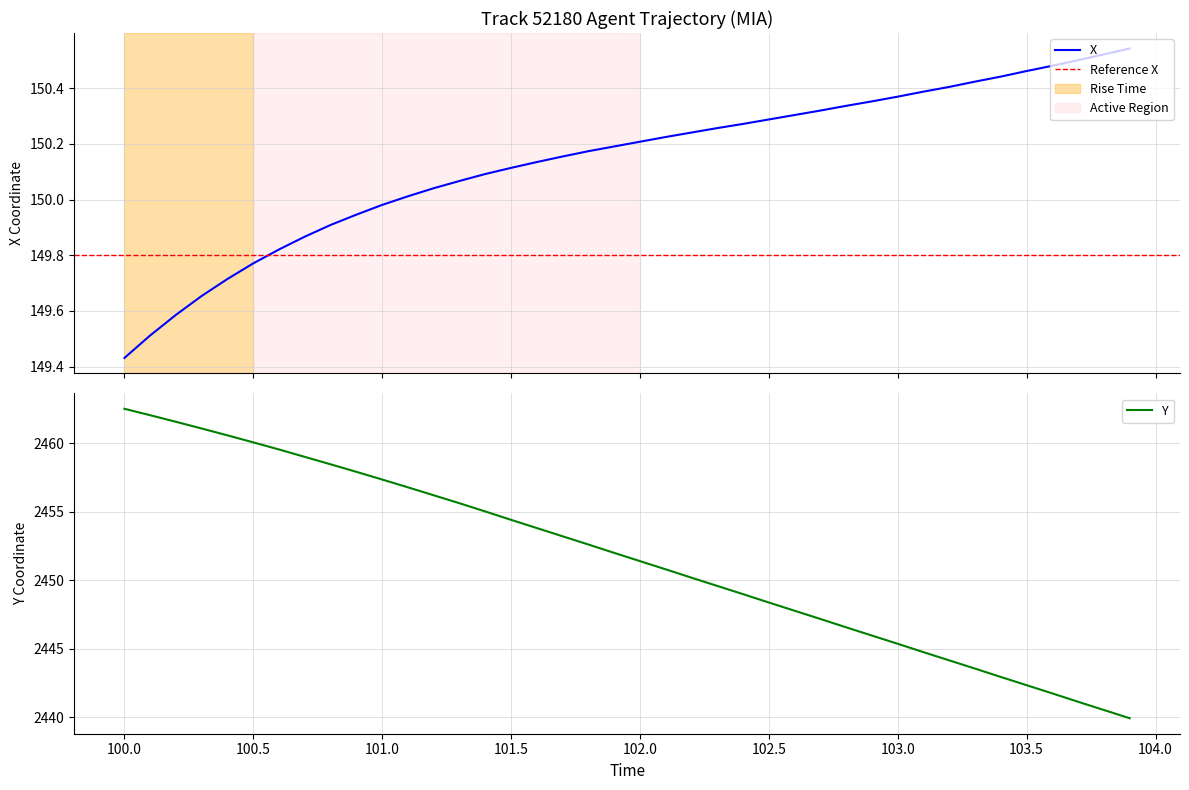

True or false: Y and X cross at least once.

False